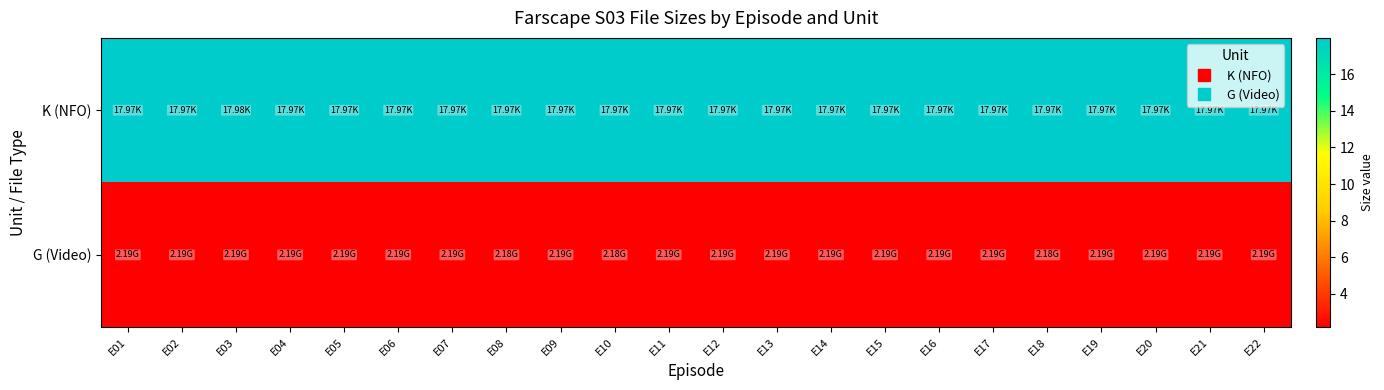

List the series in order of their overall mean, lowest first.

G (Video), K (NFO)